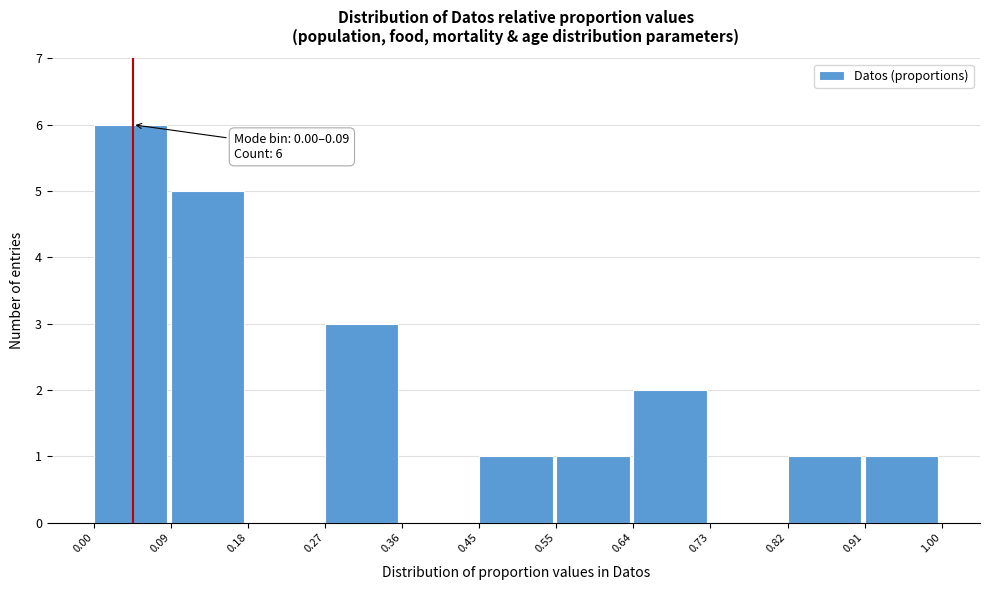

Which range on the x-axis has the tallest bar?

0.00 to 0.09